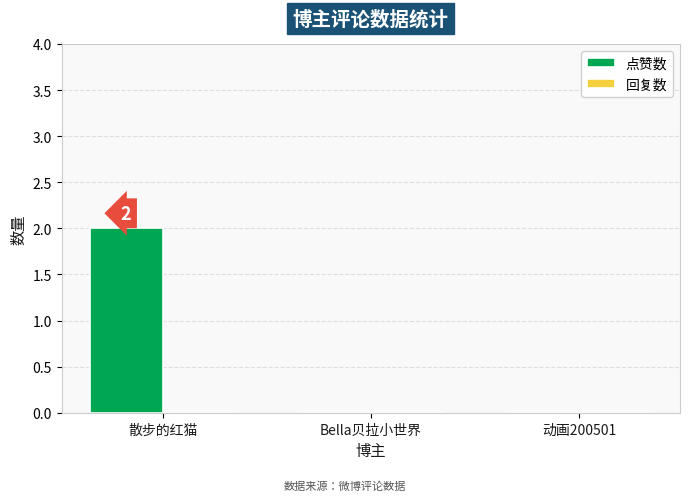

Which has a higher value, 动画200501 or 散步的红猫?

散步的红猫